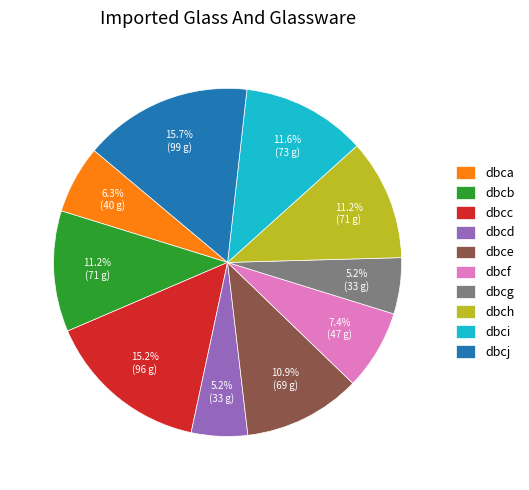

Is the sum of dbcf and dbce greater than half?

No